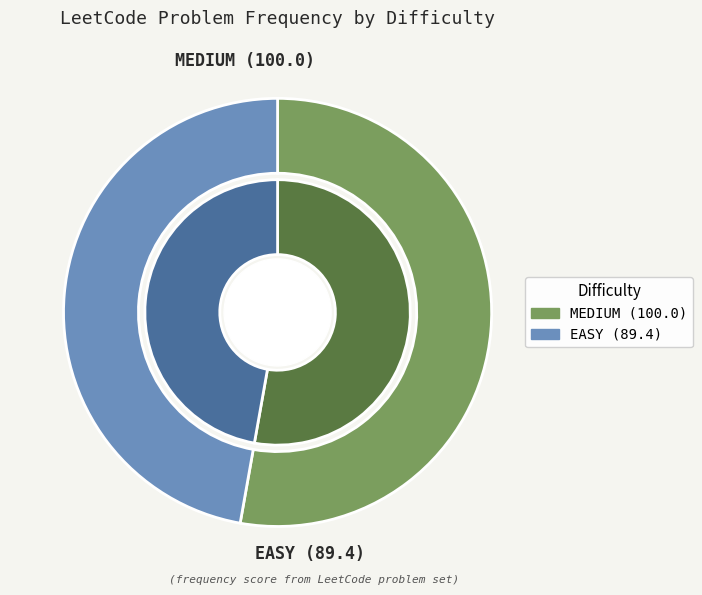

How much of the chart is everything except EASY?

52.8%